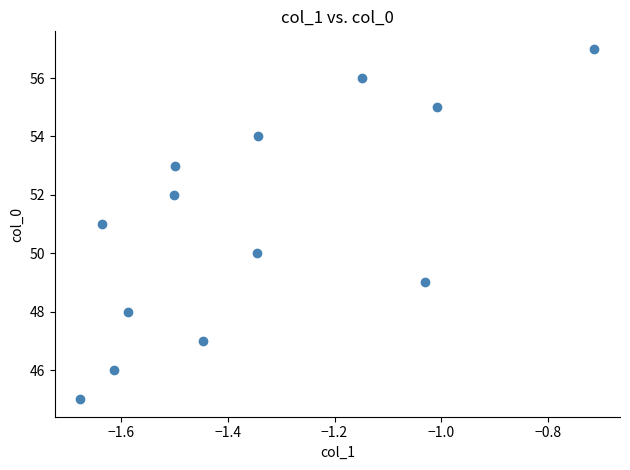

What is the range of Y values (max minus min)?

12